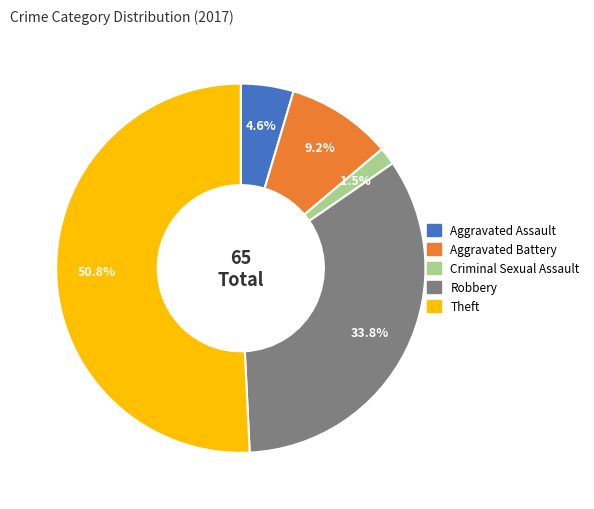

Which category has the smallest portion of the pie?

Criminal Sexual Assault